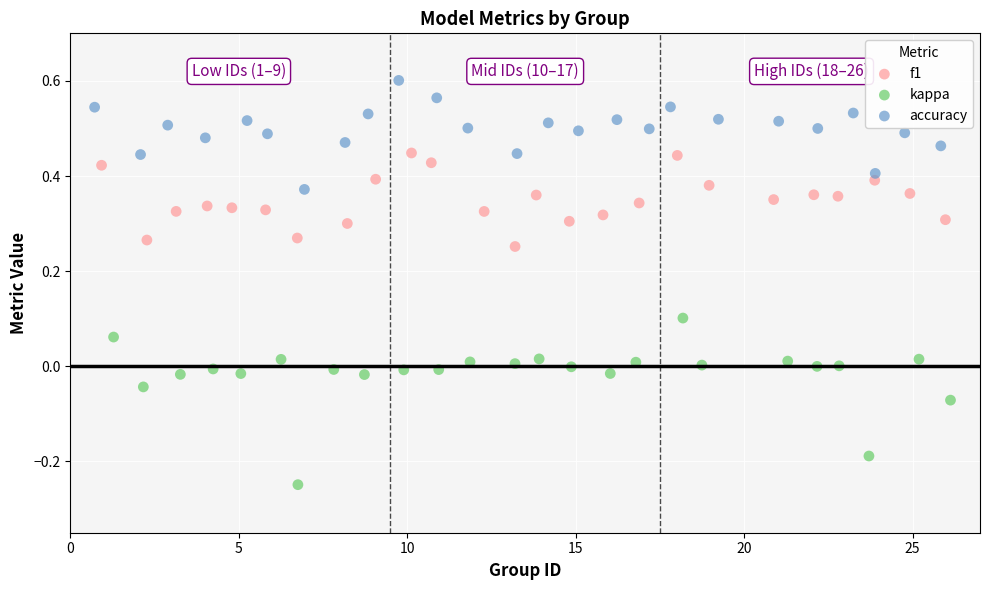

What are all the series names shown in the legend?

f1, kappa, accuracy